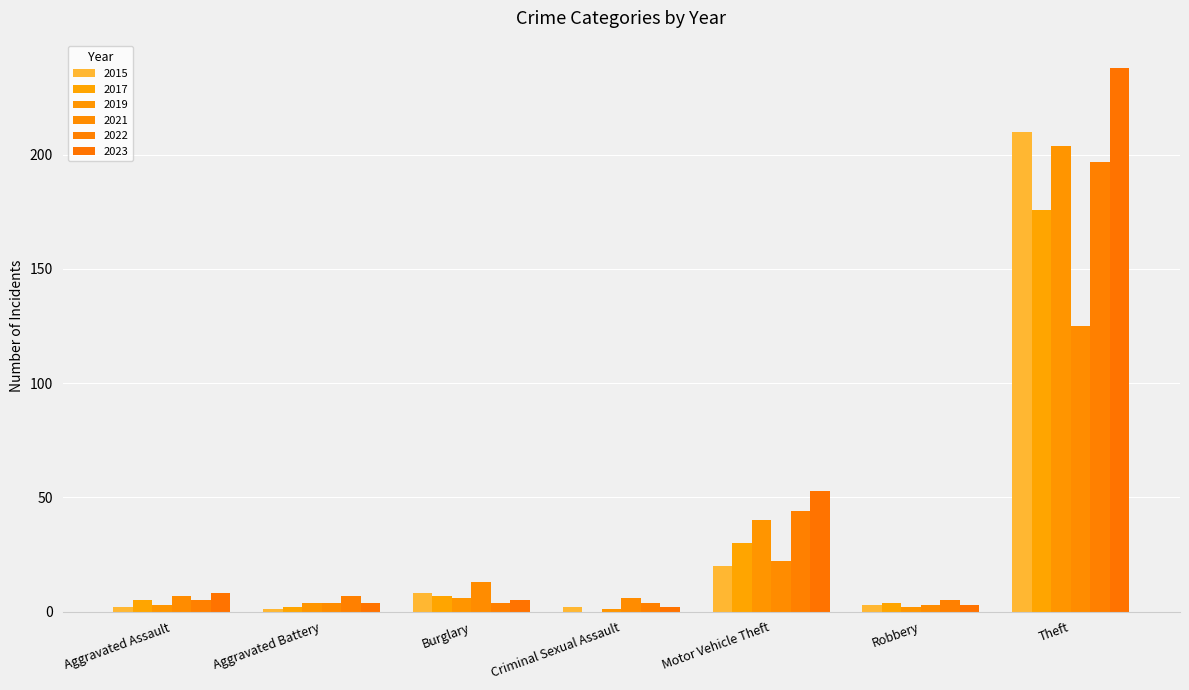

List the series in order of their peak value, highest first.

2023, 2015, 2019, 2022, 2017, 2021